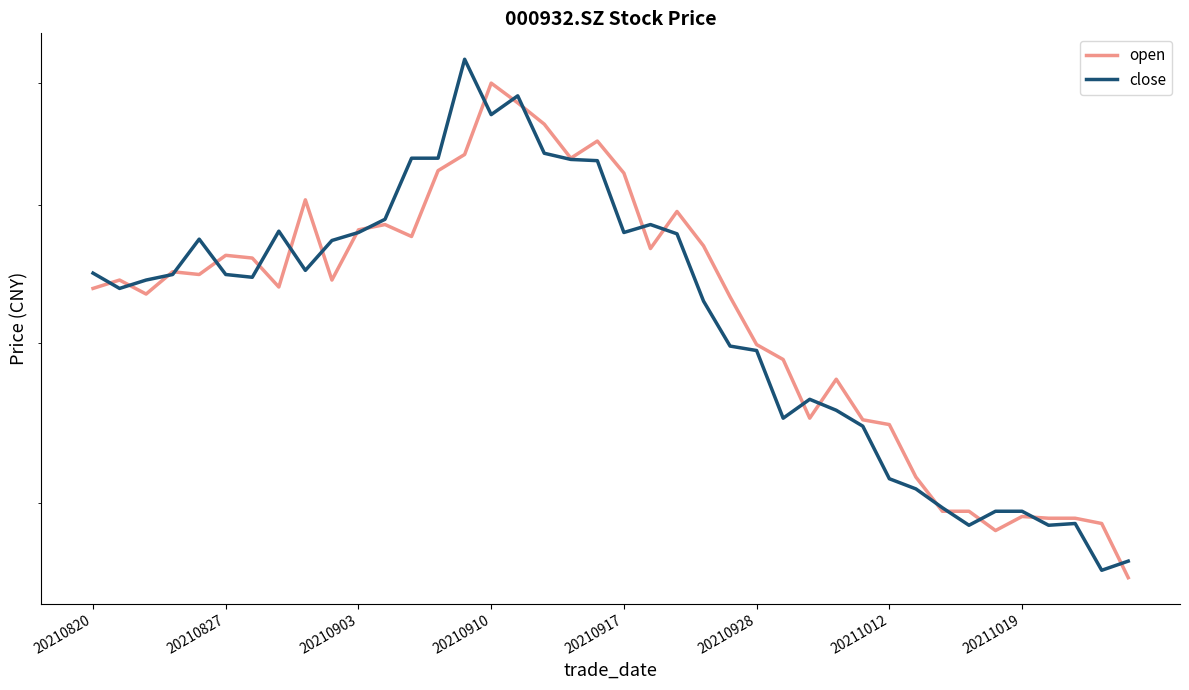

What is the spread (max minus min) of values at 24?

0.3